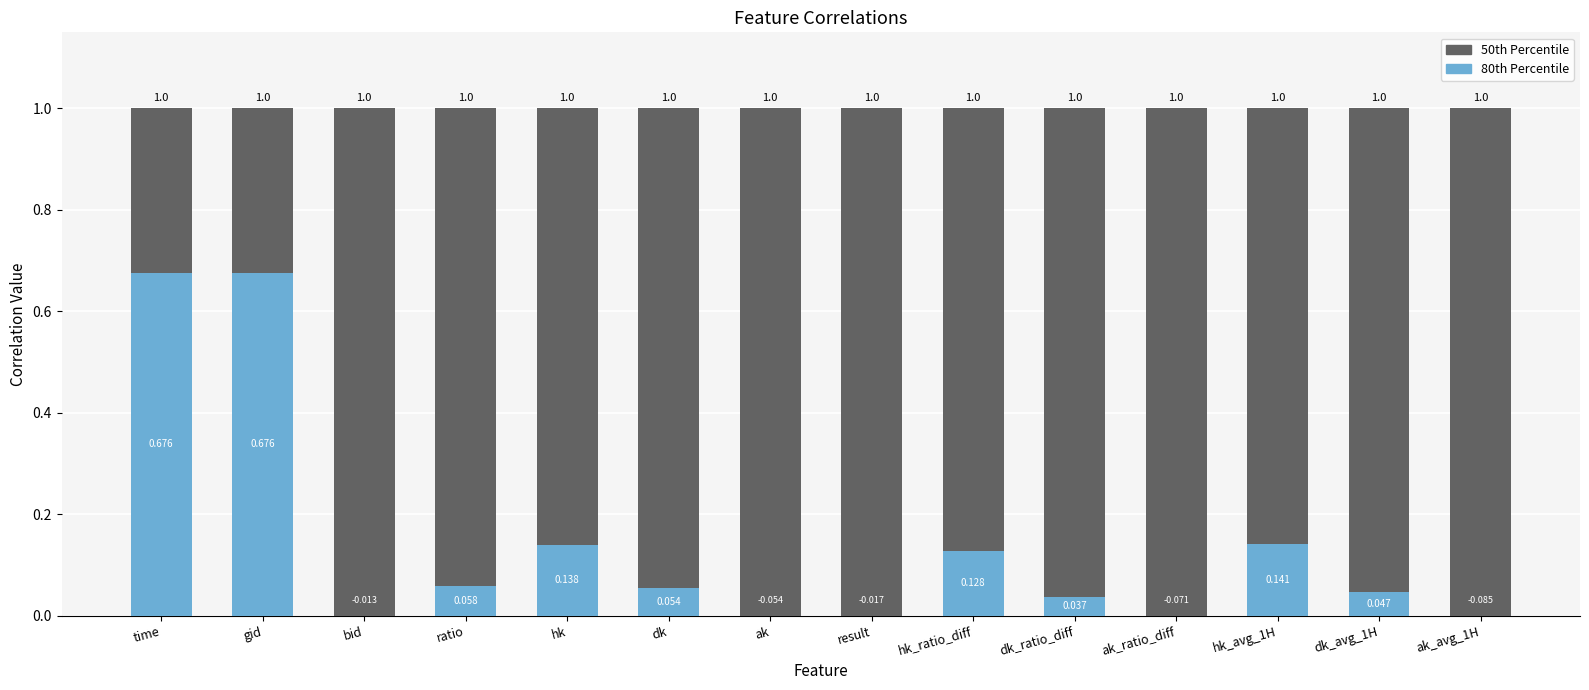

Rank the series at ak from lowest to highest value.

80th Percentile, 50th Percentile